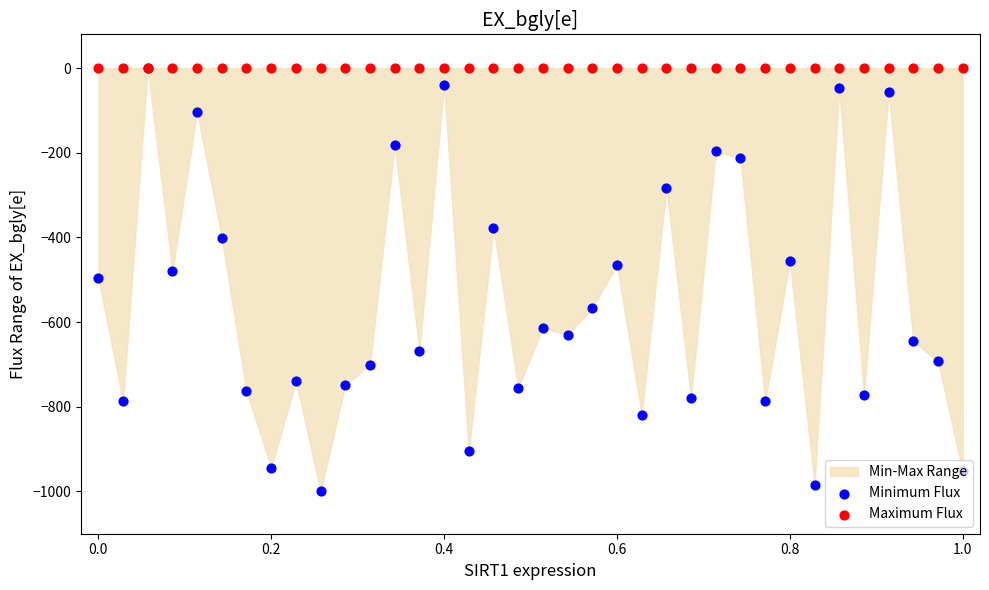

Which series has the largest Y range (max minus min)?

Minimum Flux